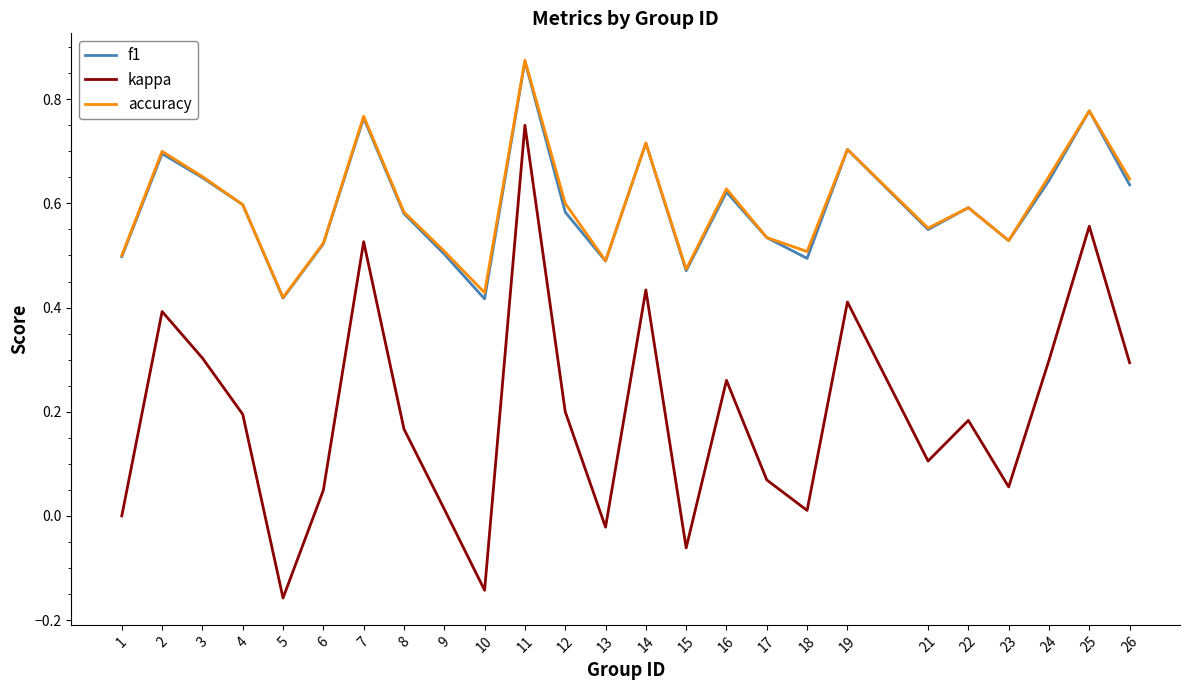

Which series has the largest range (max minus min)?

kappa